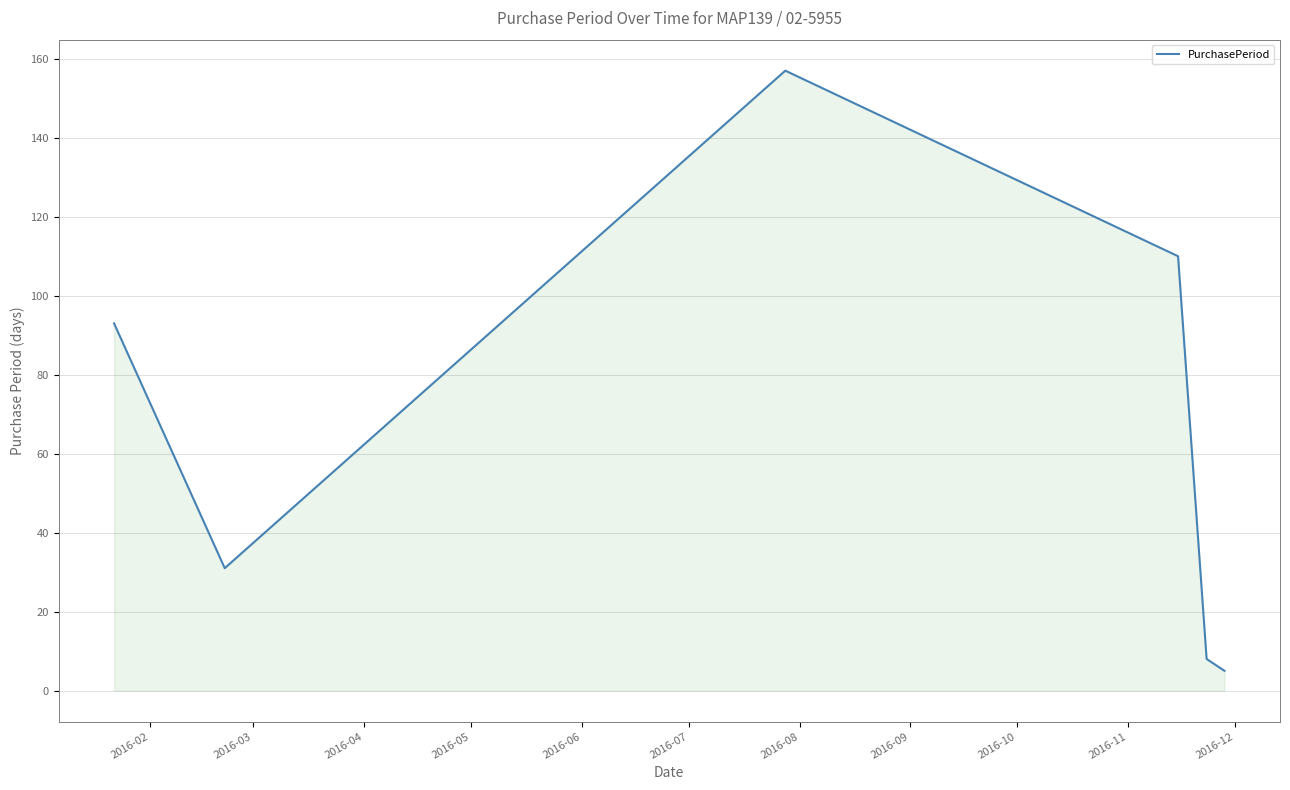

True or false: the data has more than 1 interior local peaks.

False